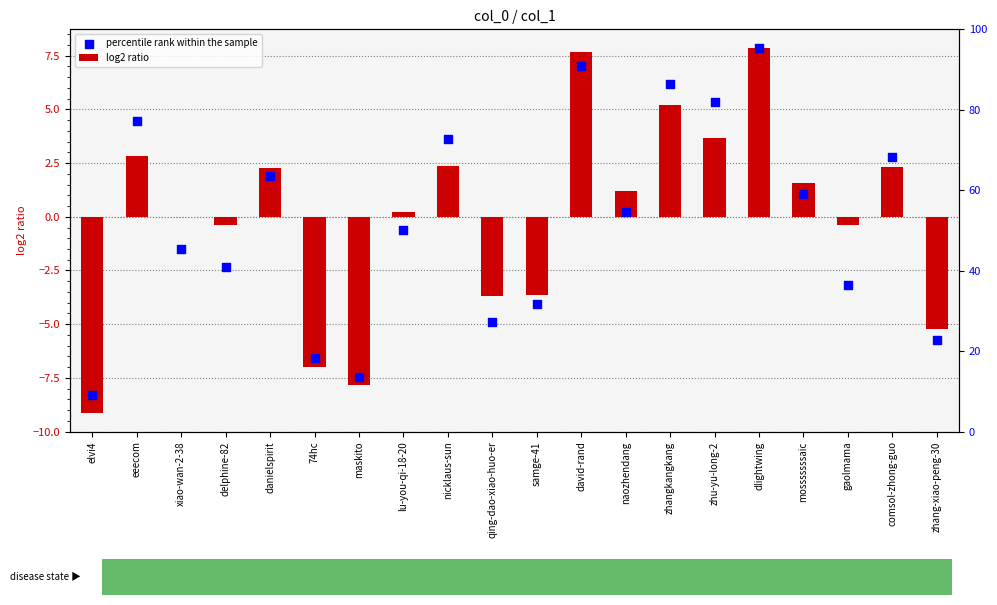

Is the value of percentile rank within the sample at zhangkangkang greater than the value of log2 ratio at zhu-yu-long-2?

Yes